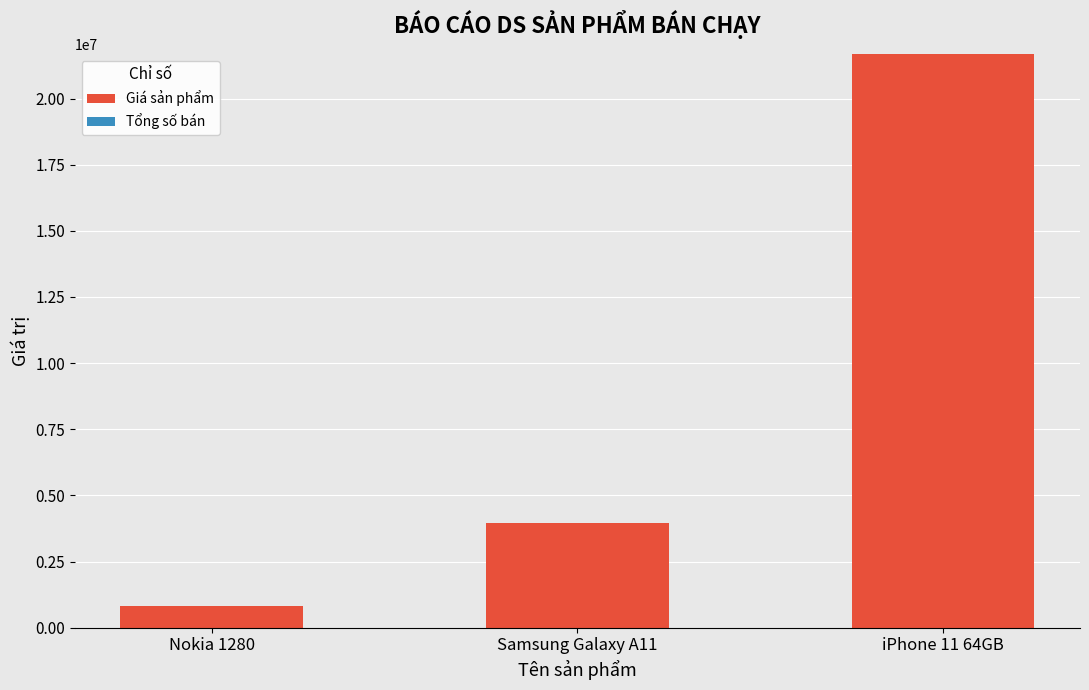

What is the highest value of the Giá sản phẩm series?

21690000